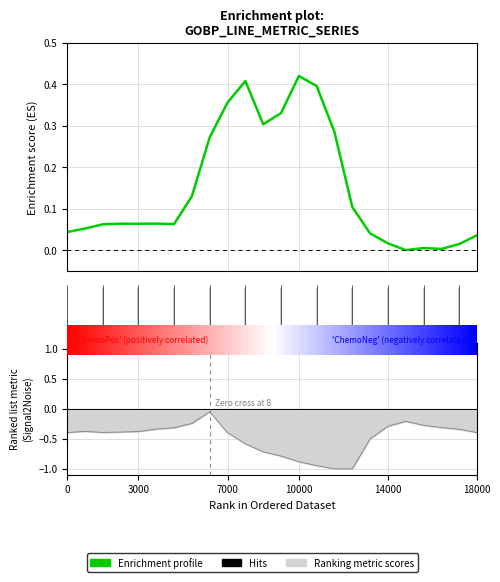

At how many categories does at least one series exceed 0?

23